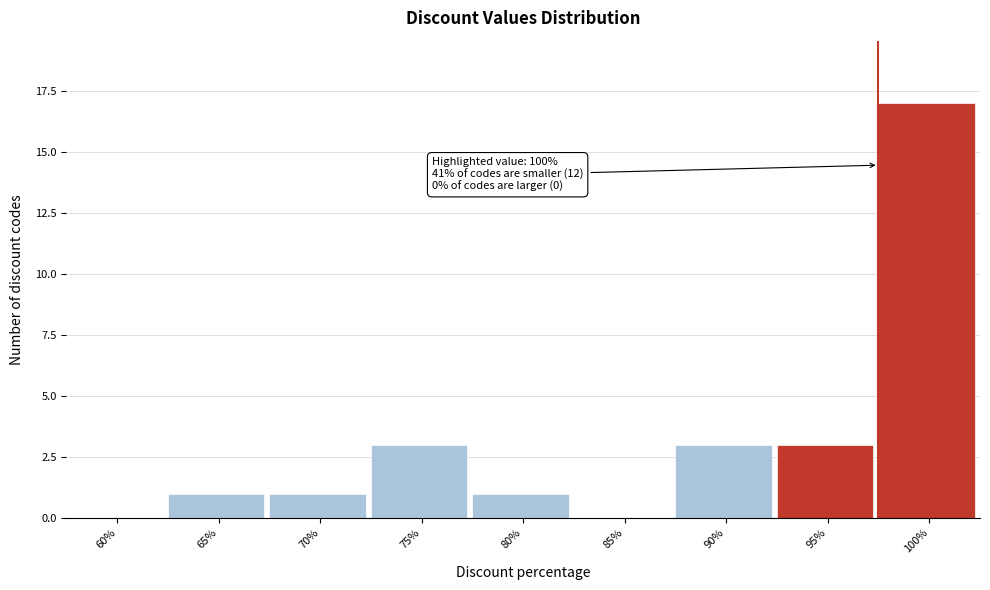

Reading right to left, what are all the values shown in this chart?

100%=17	95%=3	90%=3	85%=0	80%=1	75%=3	70%=1	65%=1	60%=0